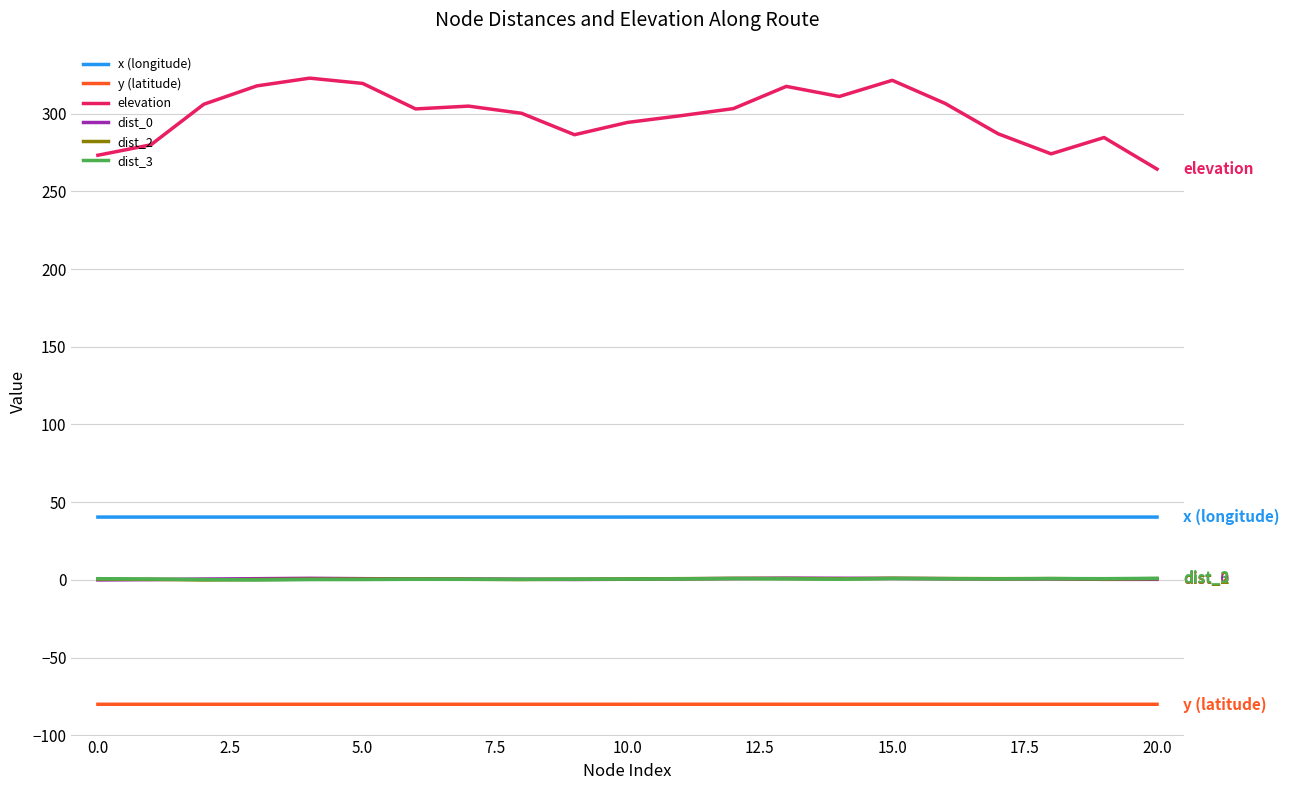

Which series has the largest total across all categories?

elevation